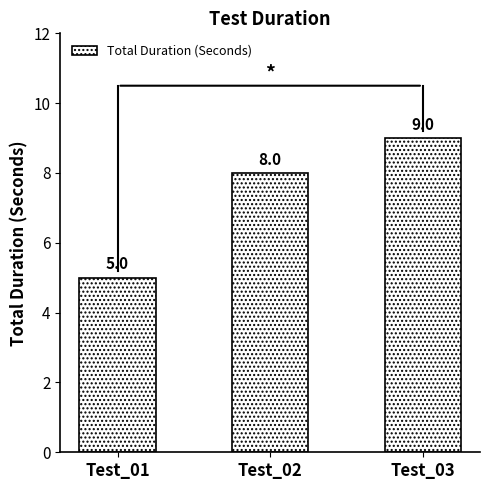

What is the maximum value shown in the chart?

9